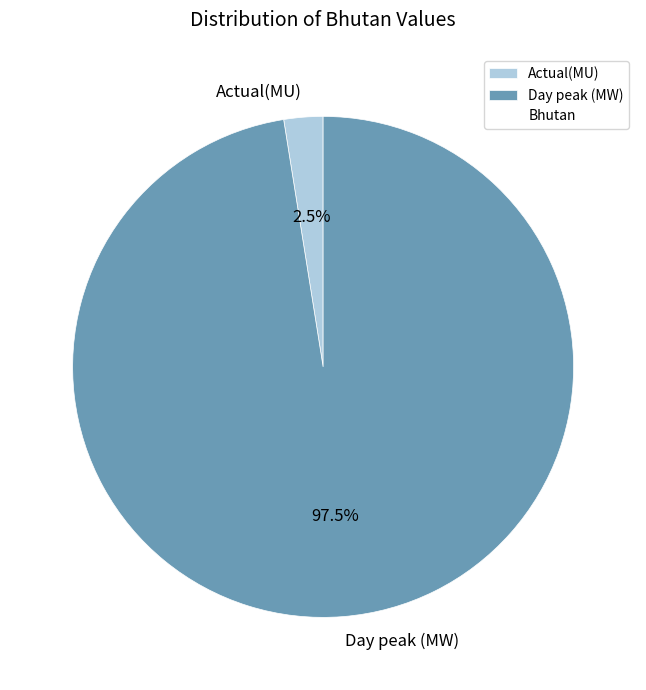

Count the number of slices in the pie.

2